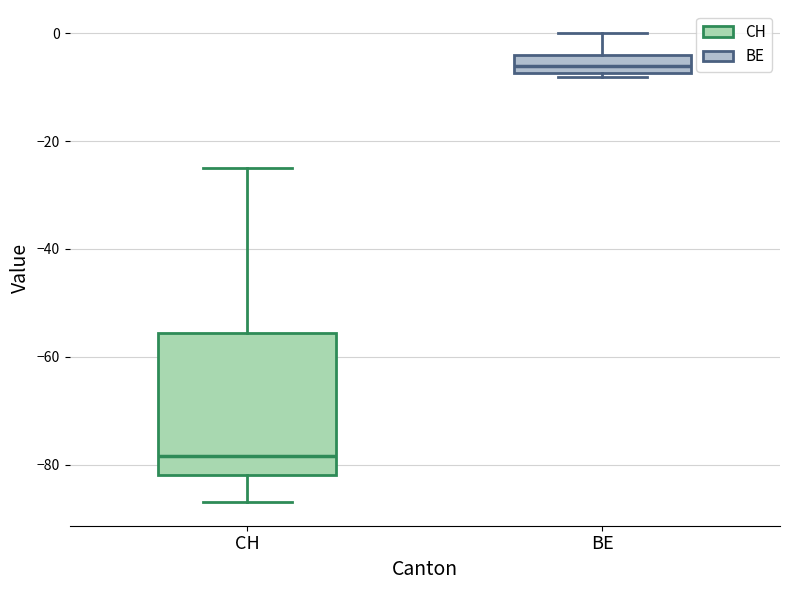

Reading left to right, read every box against the y-axis: the position of its median line, the range the box covers, and the ends of its whiskers. The values are not printed on the chart, so give them approximately, as read against the axis.

CH: median -78, box -82 to -56, whiskers -86 to -24
BE: median -6, box -8 to -4, whiskers -8 (just below the box's lower edge) to 0